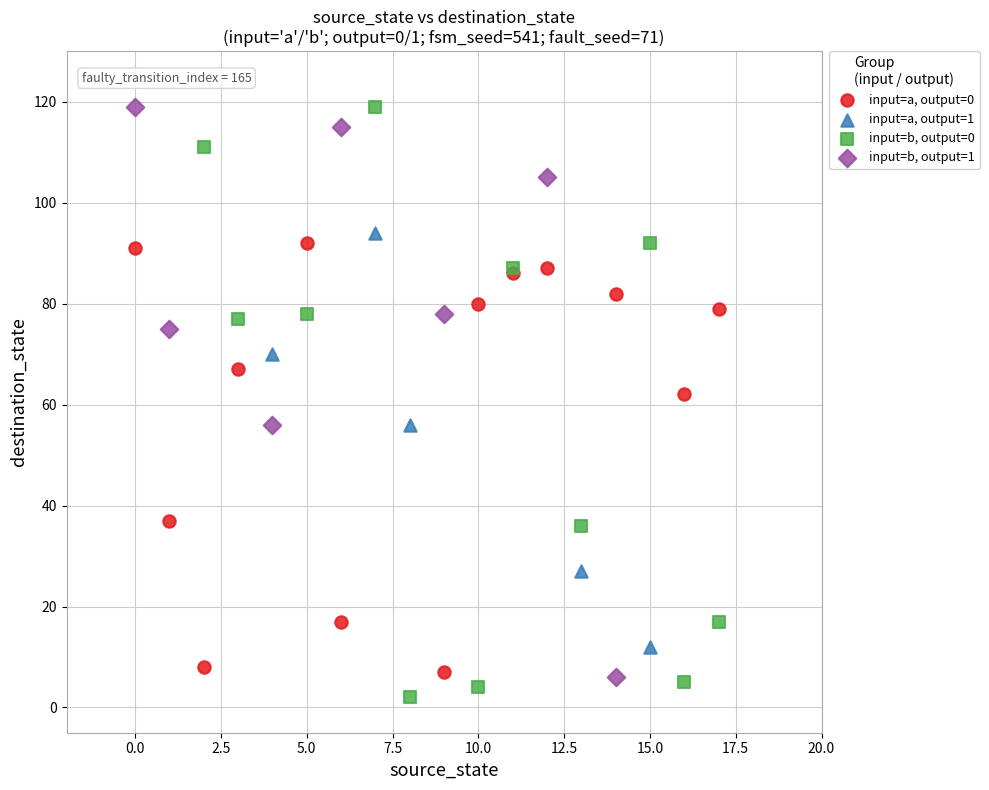

What are all the series names shown in the legend?

input=a, output=0, input=a, output=1, input=b, output=0, input=b, output=1